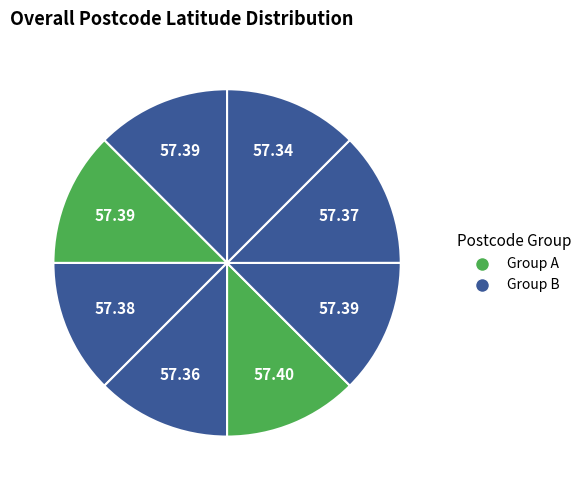

Count the number of slices in the pie.

8